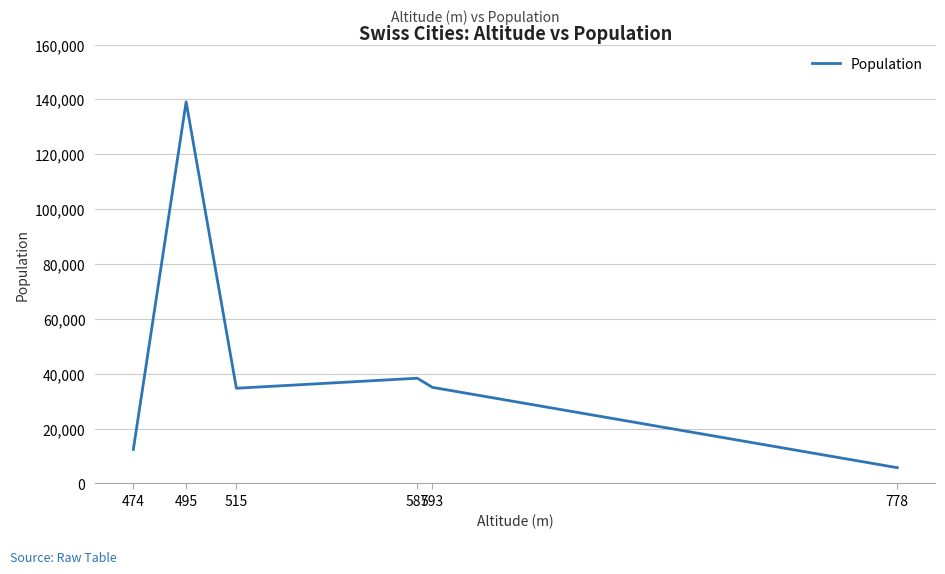

Read the value at 474.

12425